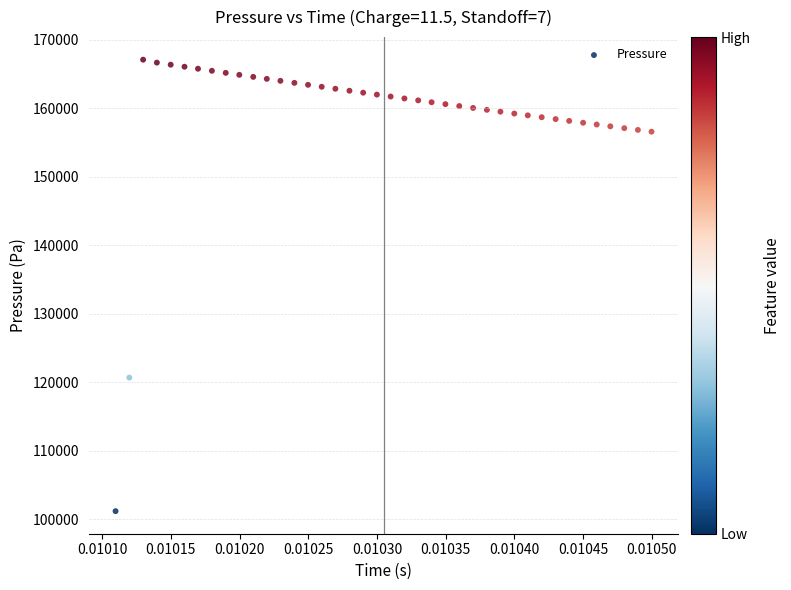

What is the range of Y values (max minus min)?

65874.4